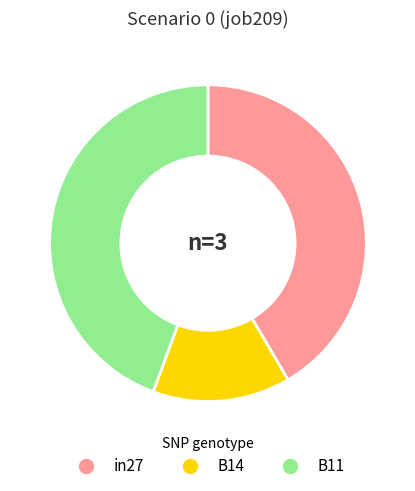

Does in27 represent more than half of the total?

No